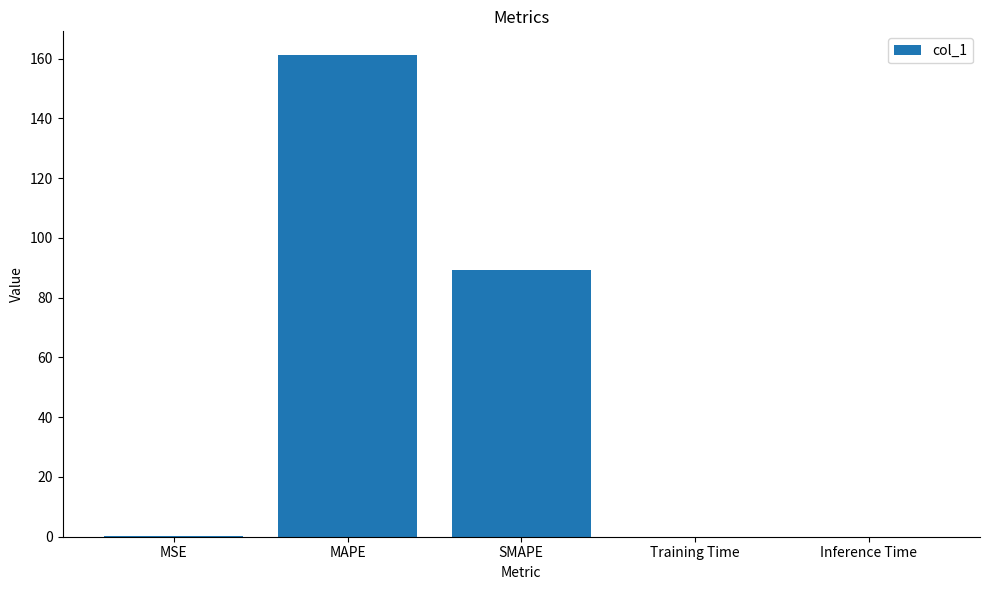

Does the chart contain stacked bars?

No